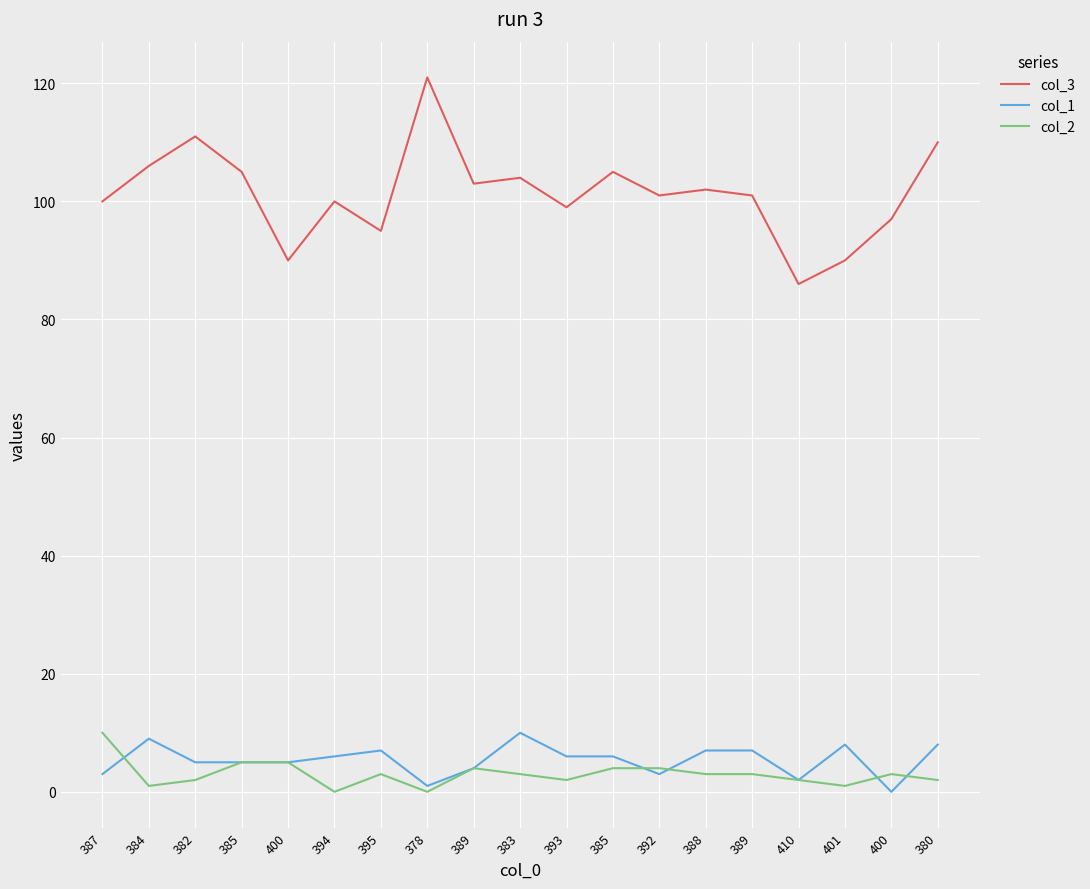

At which category does the chart reach its minimum across all series?

400